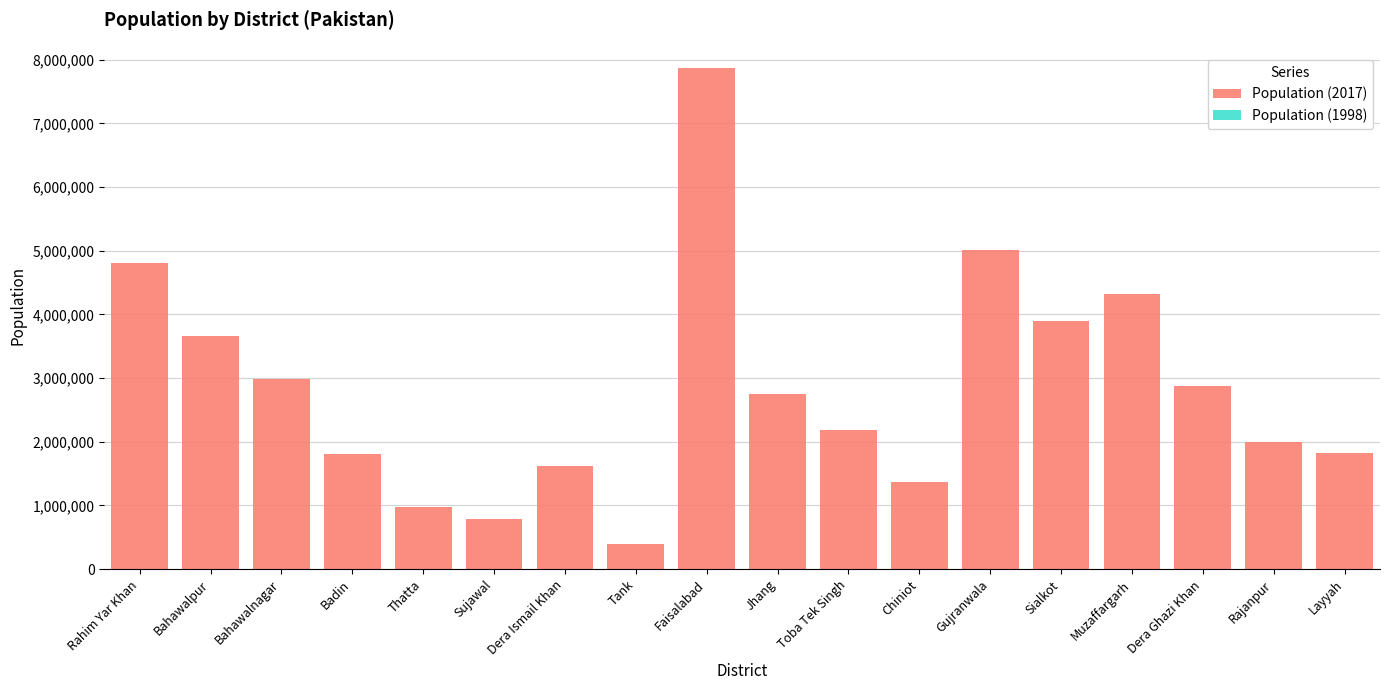

Which category has the highest value across all series?

Faisalabad